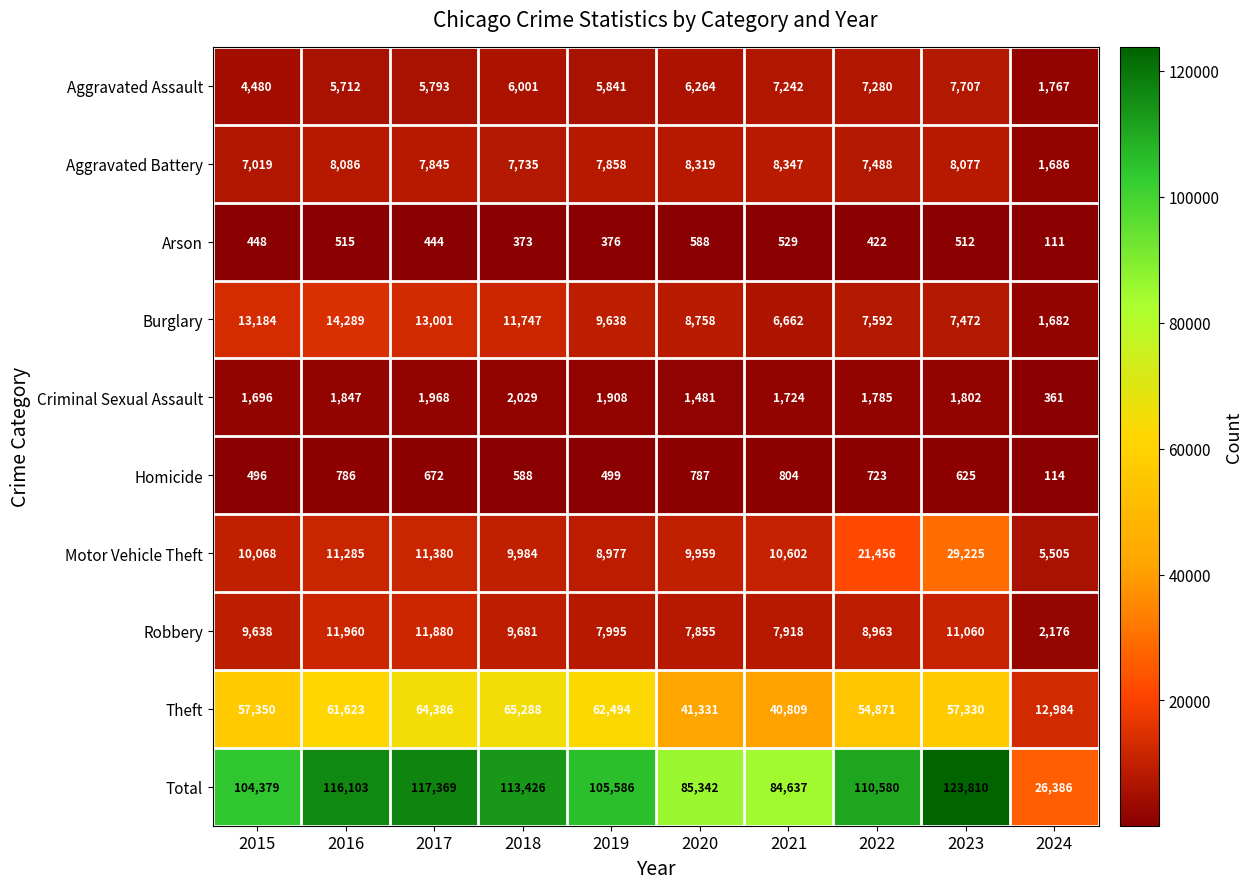

Read the Total value at 2017, to the nearest 10.

117370